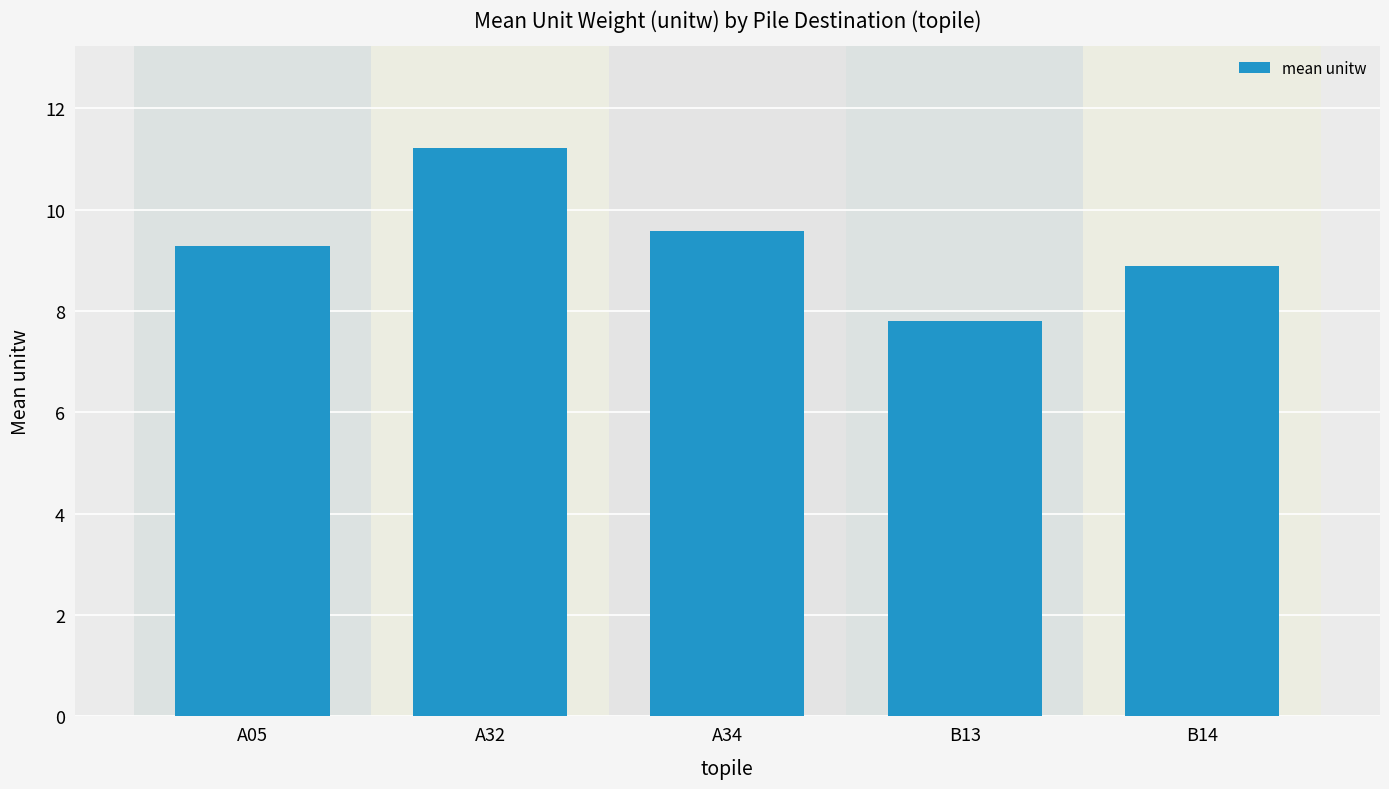

What is the value of the 1st bar from the left?

9.3